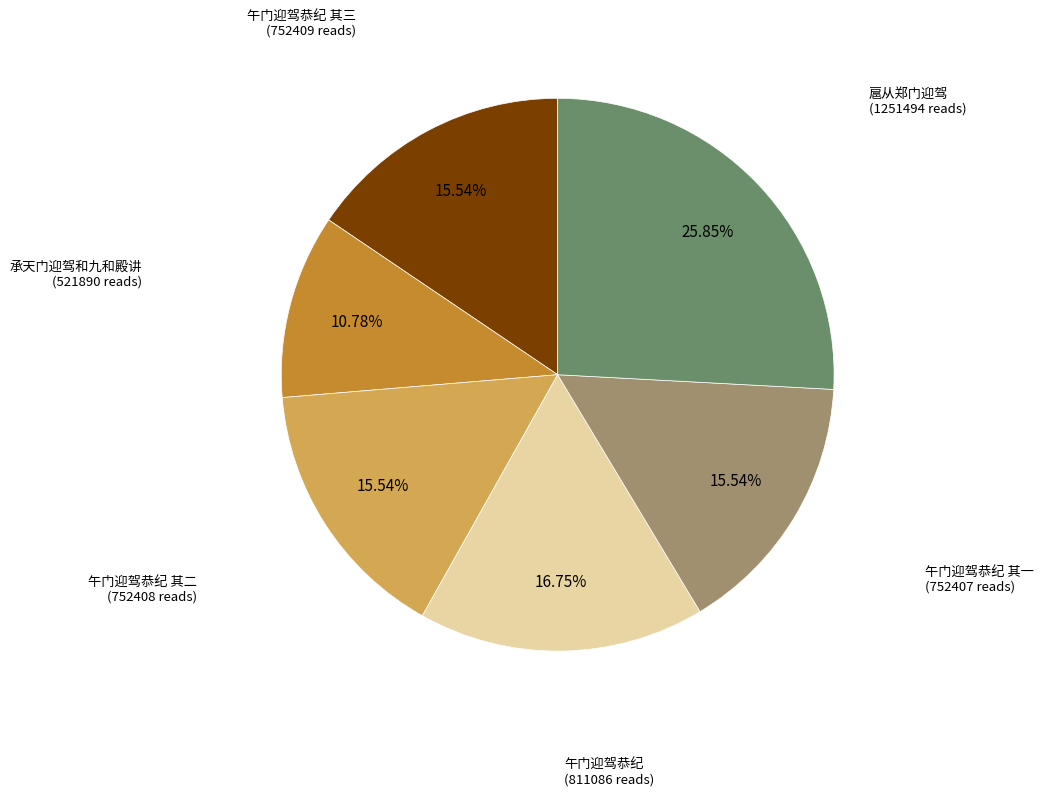

Between 扈从郑门迎驾 and 午门迎驾恭纪 其三, which is larger?

扈从郑门迎驾